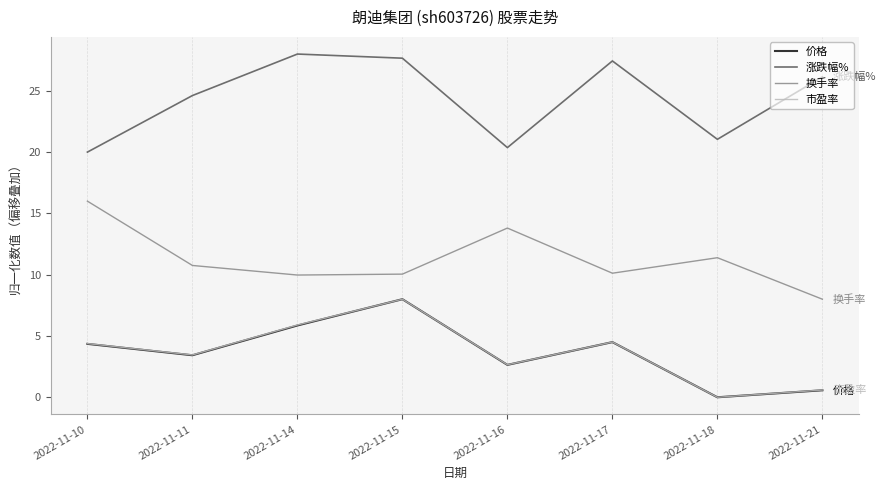

What are all the series names shown in the legend?

价格, 涨跌幅%, 换手率, 市盈率